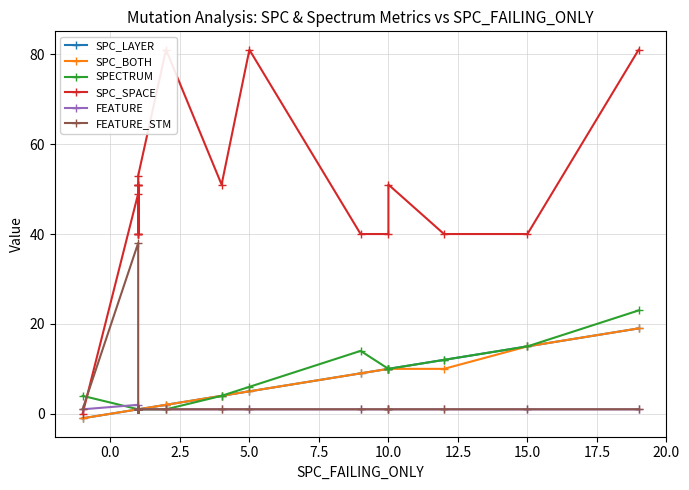

Reading left to right, transcribe all the data shown in this chart.

SPC_LAYER: -1	1	1	1	1	1	1	1	1	1	1	2	4	5	9	10	10	12	15	19
SPC_BOTH: -1	1	1	1	1	1	1	1	1	1	1	2	4	5	9	10	10	10	15	19
SPECTRUM: 4	1	1	1	1	1	1	1	1	1	1	1	4	6	14	10	10	12	15	23
SPC_SPACE: 0	49	51	40	51	51	40	51	40	40	53	81	51	81	40	40	51	40	40	81
FEATURE: 1	2	1	1	1	1	1	1	1	1	1	1	1	1	1	1	1	1	1	1
FEATURE_STM: 1	38	1	1	1	1	1	1	1	1	1	1	1	1	1	1	1	1	1	1